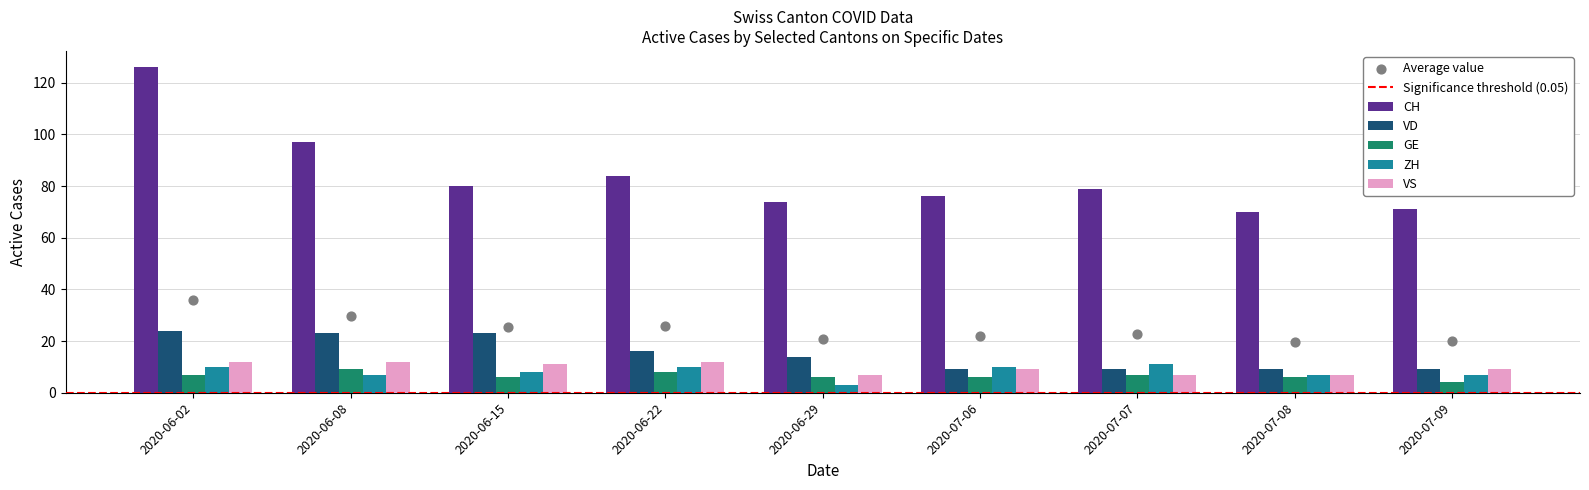

Which series contains the highest Y value?

CH